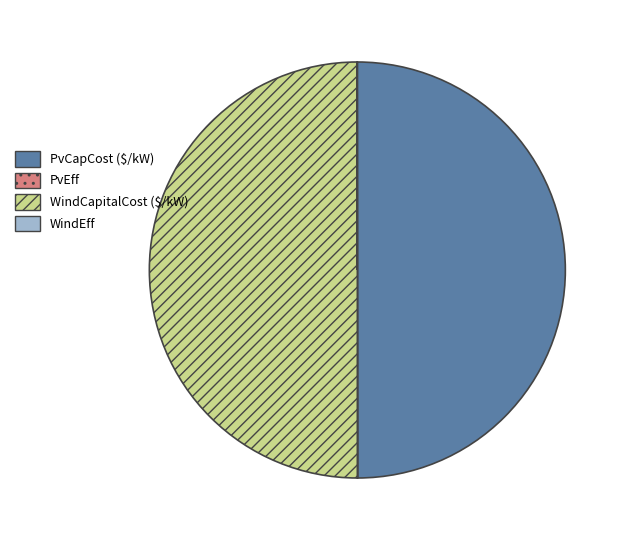

The PvCapCost ($/kW) slice represents 43% of the pie. True or false?

False